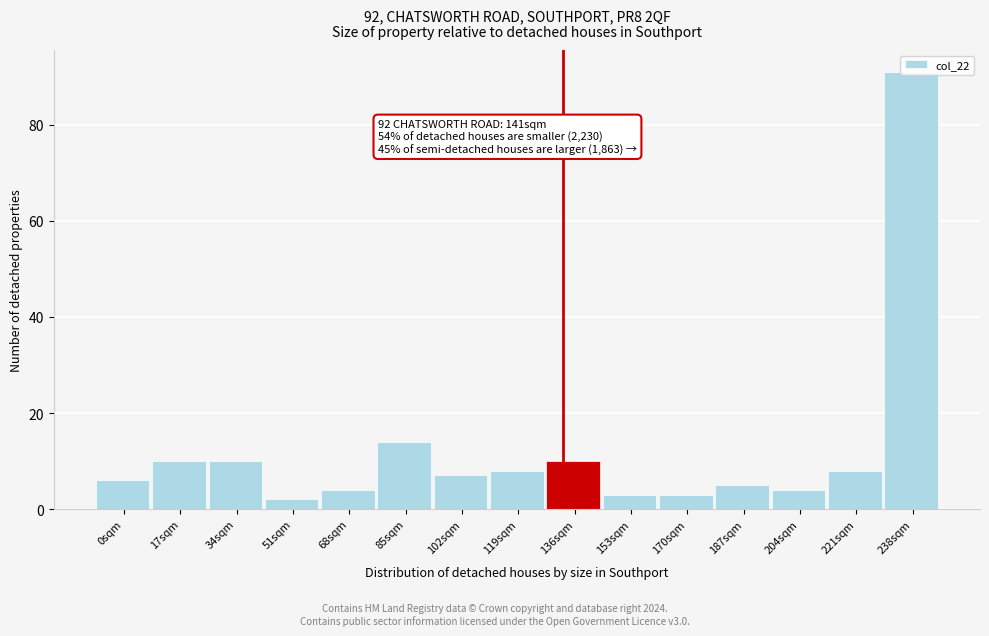

Which has a higher value, 136sqm or 85sqm?

85sqm